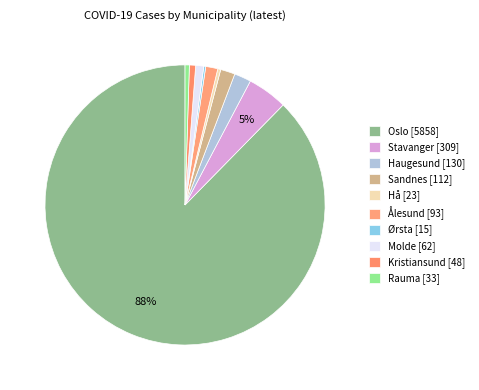

To the nearest percent, what portion does Sandnes represent?

2%